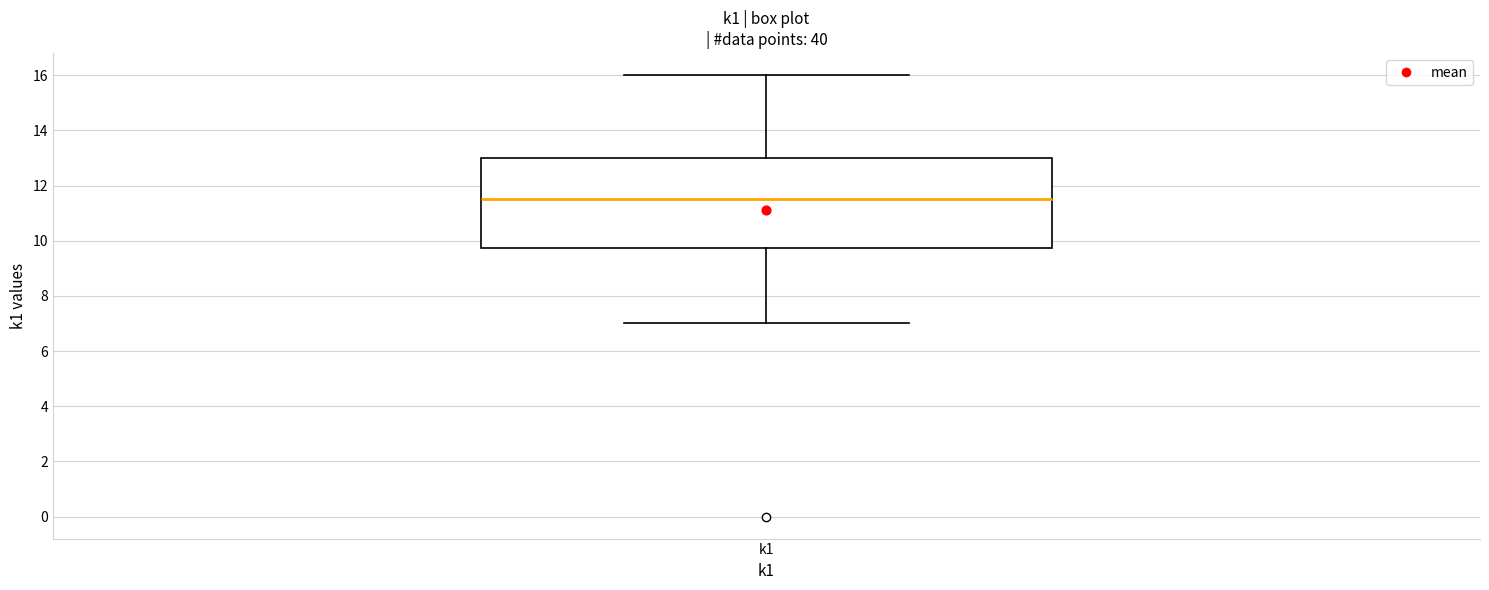

Read this box plot against the y-axis: the position of the median line, the range covered by the box, and the ends of both whiskers. The values are not printed on the chart, so give them approximately, as read against the axis.

median 11.6, box 9.8 to 13.0, whiskers 7.0 to 16.0